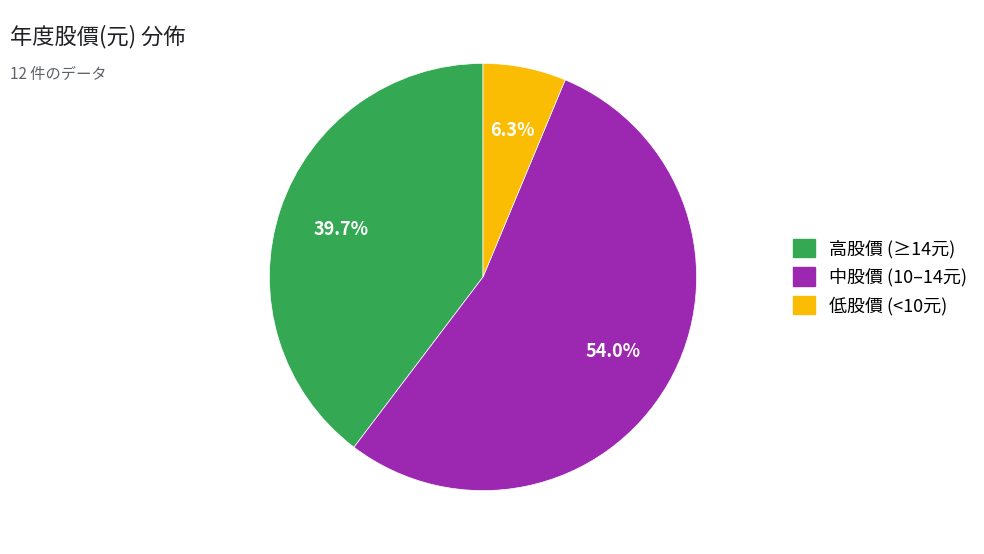

Is there any slice that represents more than half of the pie?

Yes